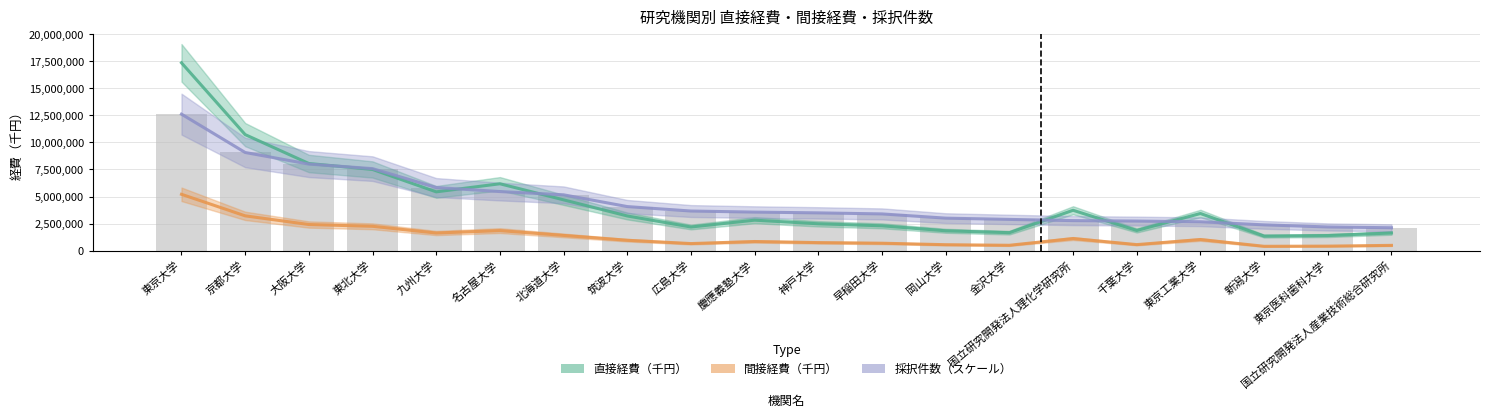

What is the total value across all series at 金沢大学?

7929610